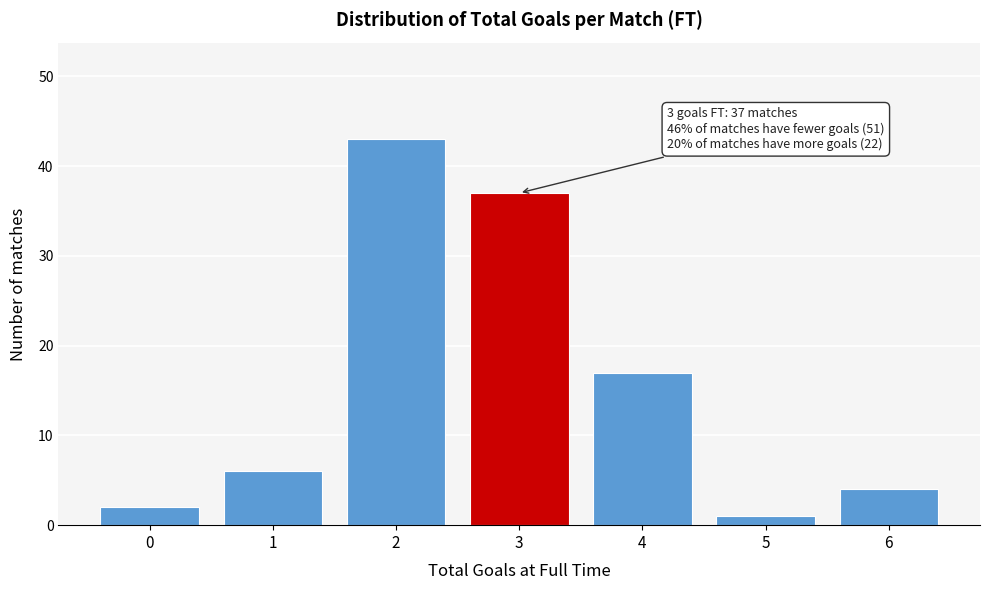

Reading left to right, list all the values displayed in this chart.

0=2	1=6	2=43	3=37	4=17	5=1	6=4